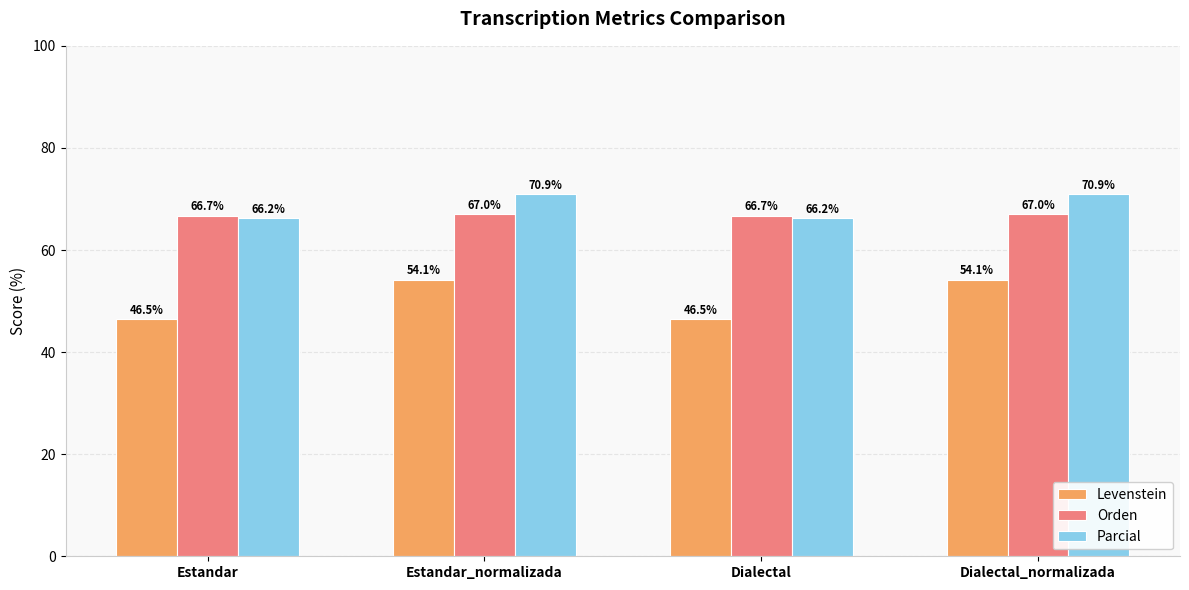

What is the difference between the second highest and second lowest values in the Levenstein series?

7.7